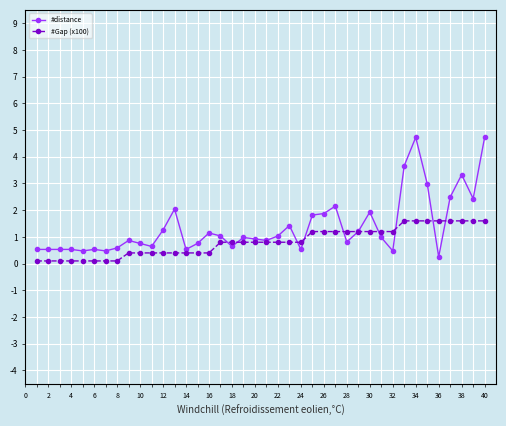

True or false: #distance has more than 1 points higher than both neighbors.

True